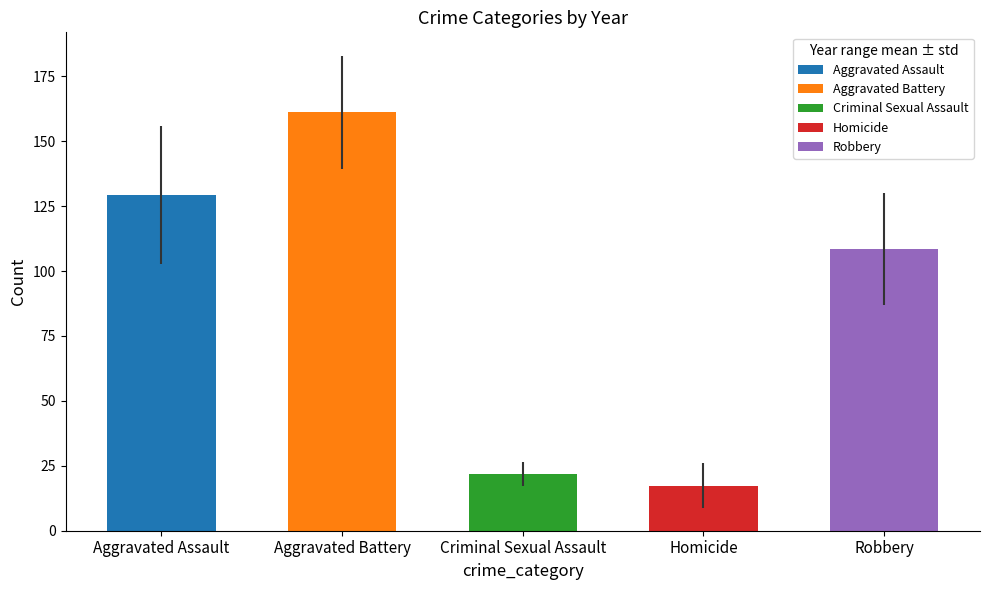

Reading left to right, transcribe all the data shown in this chart.

Aggravated Assault: 2015=89	2016=102	2017=116	2018=118	2019=100	2020=175	2021=155	2022=141	2023=146	2024=150
Aggravated Battery: 2015=130	2016=165	2017=151	2018=159	2019=185	2020=185	2021=200	2022=134	2023=149	2024=153
Criminal Sexual Assault: 2015=17	2016=32	2017=27	2018=22	2019=23	2020=24	2021=19	2022=16	2023=19	2024=19
Homicide: 2015=14	2016=10	2017=11	2018=26	2019=5	2020=19	2021=37	2022=20	2023=12	2024=20
Robbery: 2015=140	2016=135	2017=141	2018=110	2019=87	2020=105	2021=92	2022=83	2023=85	2024=107